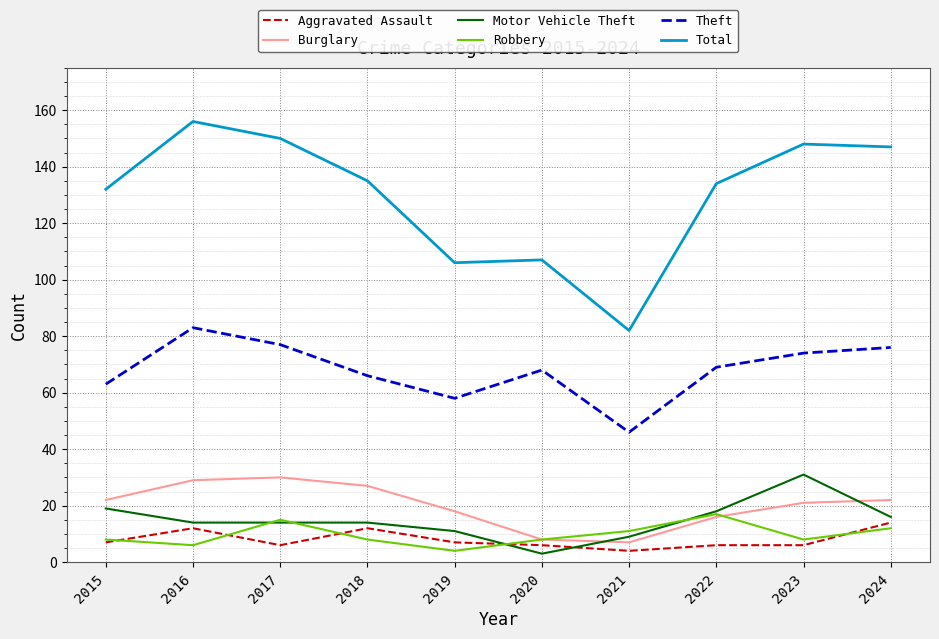

At which category does Robbery reach its first local peak?

2017